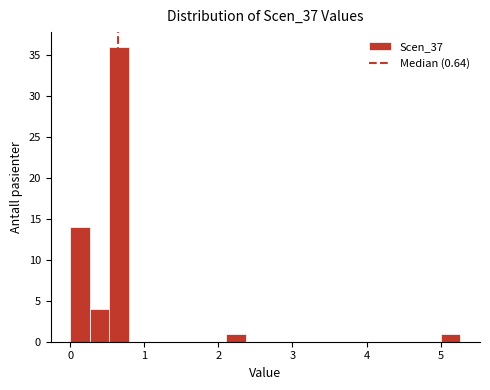

Read against the x-axis, roughly where is the centre of the tallest bar?

0.7